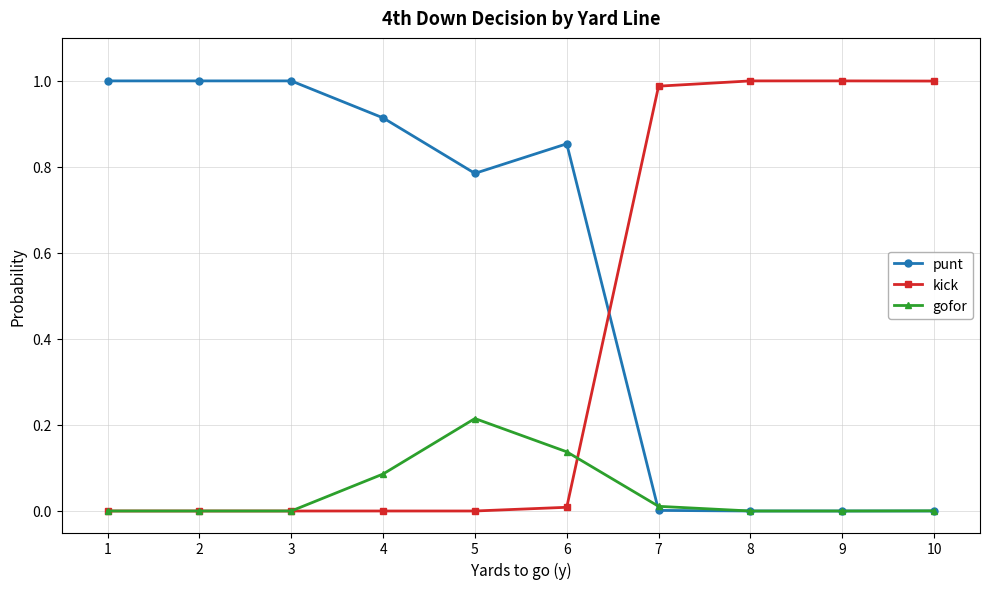

True or false: gofor has a value of 0.0 at 10.

True